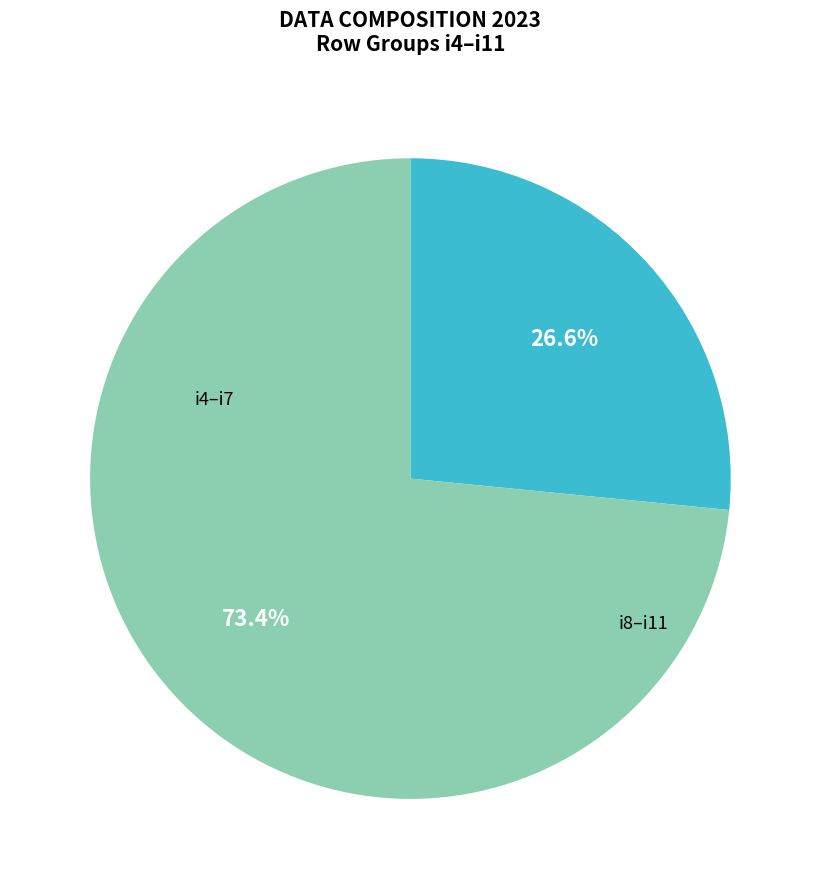

Is there a majority slice in this chart?

Yes